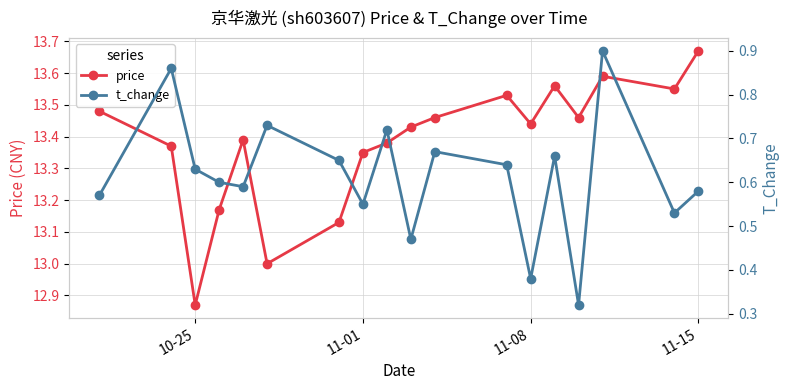

True or false: t_change and price intersect in this chart.

False